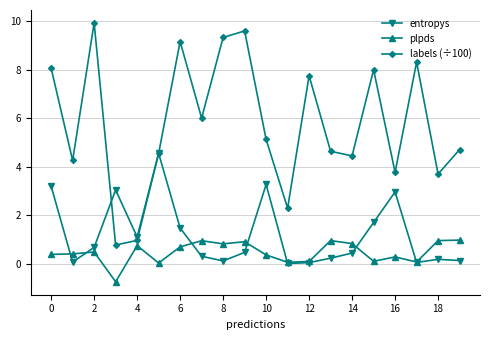

At how many categories does at least one series exceed 5?

10